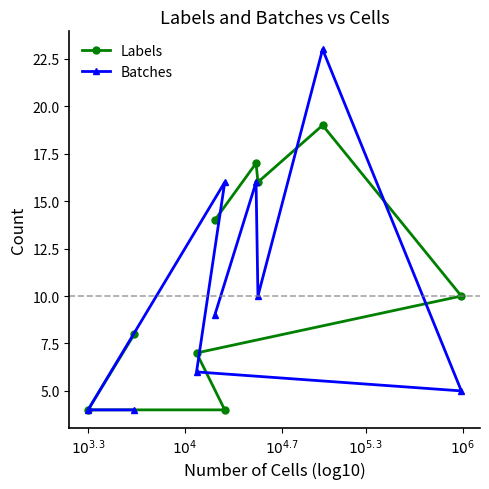

What is the minimum value shown in the chart?

4